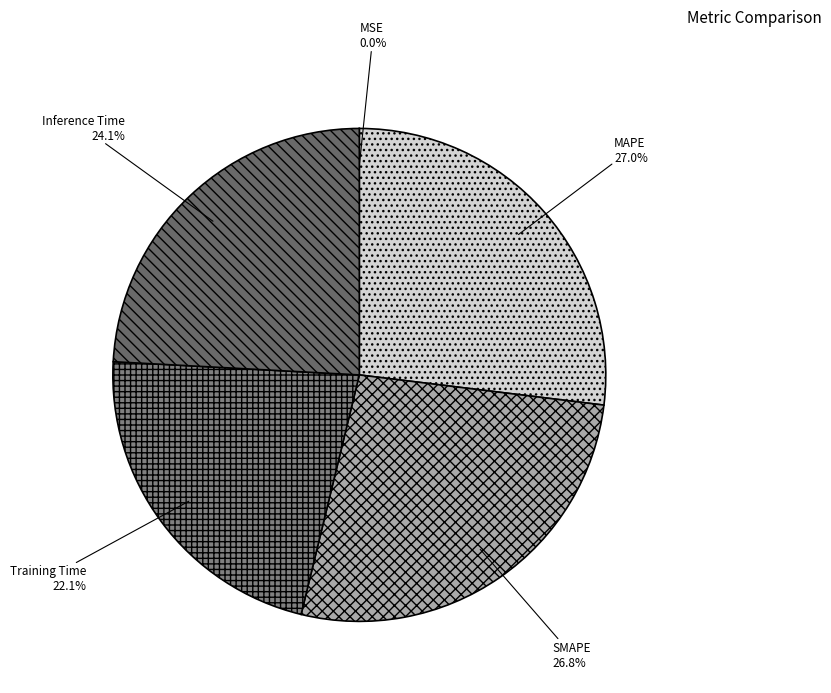

Which has a higher value, Inference Time or SMAPE?

SMAPE